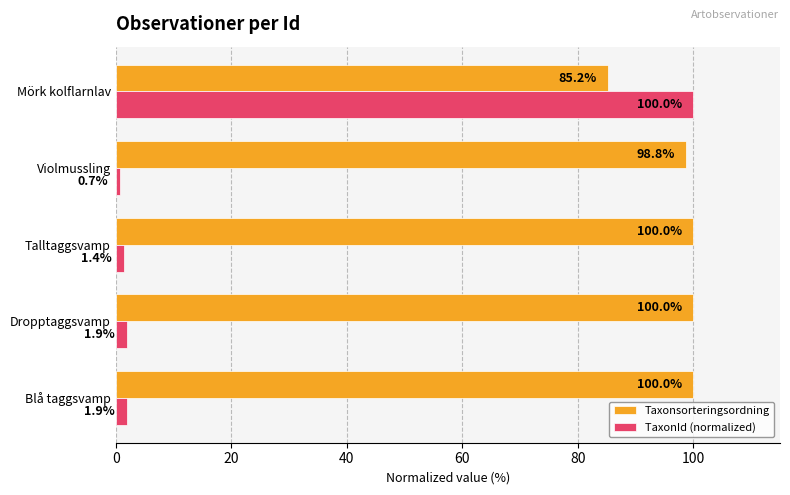

What are all the series names shown in the legend?

Taxonsorteringsordning, TaxonId (normalized)